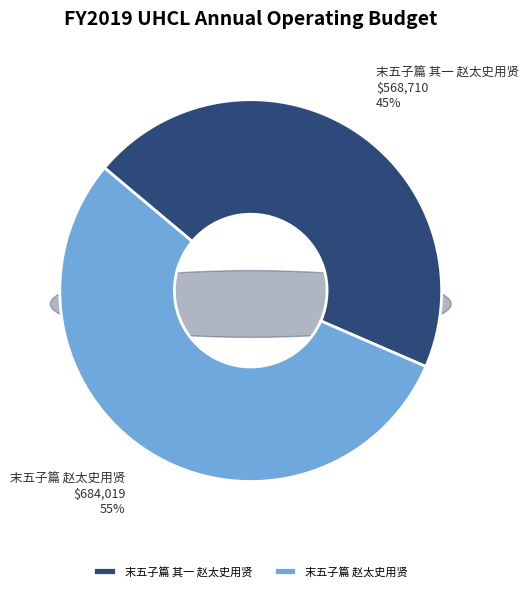

Is it true that 末五子篇 赵太史用贤 is 65% of the pie?

False